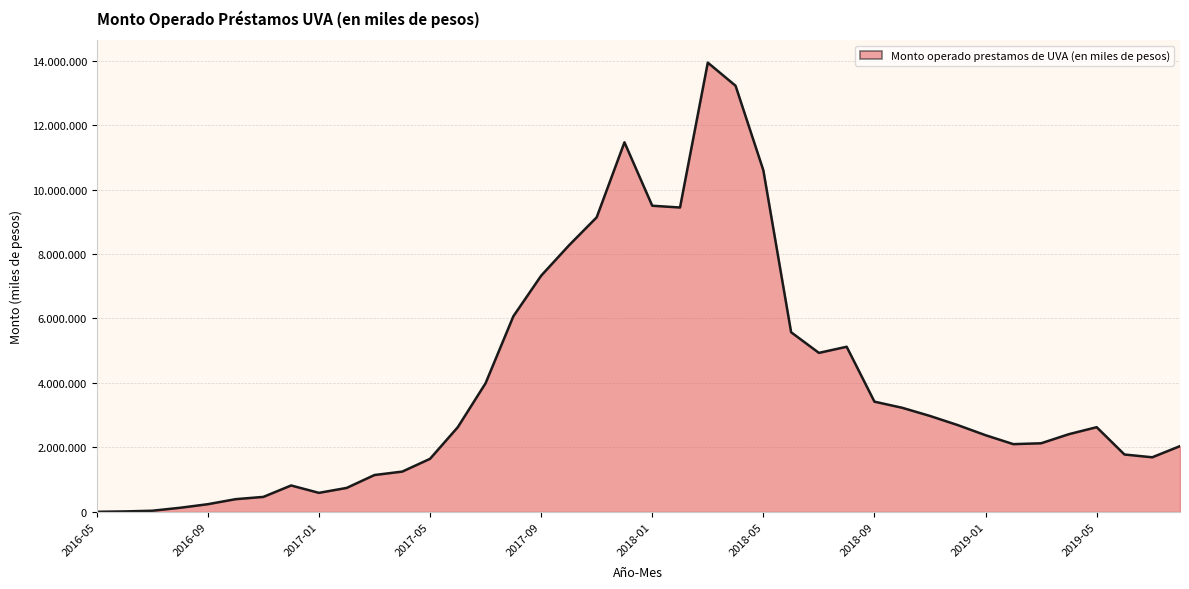

Is it true that the value at 17 is 13410750?

False